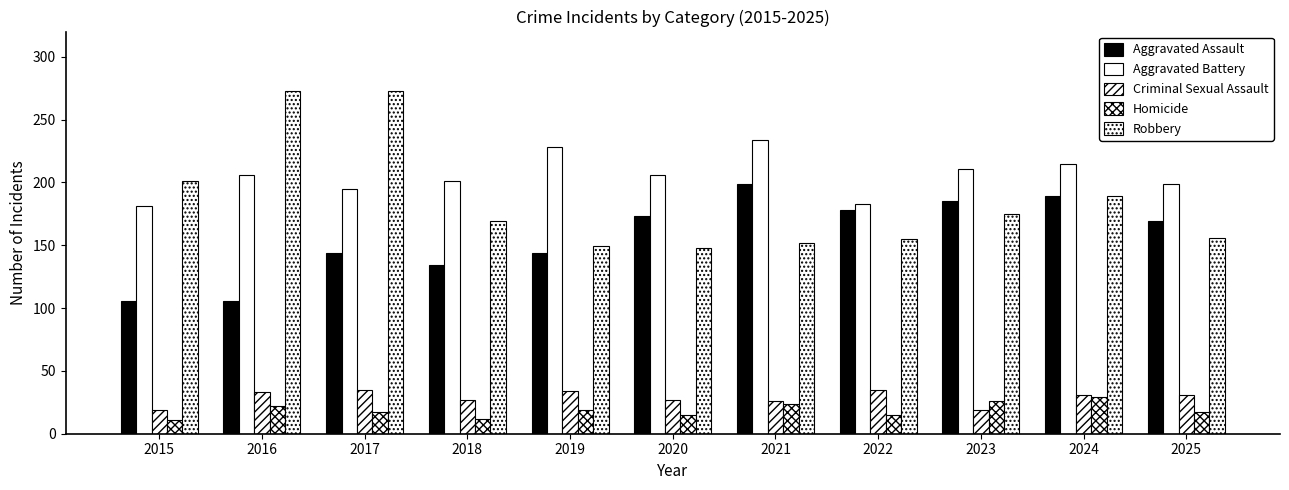

Count the number of categories in the chart.

11